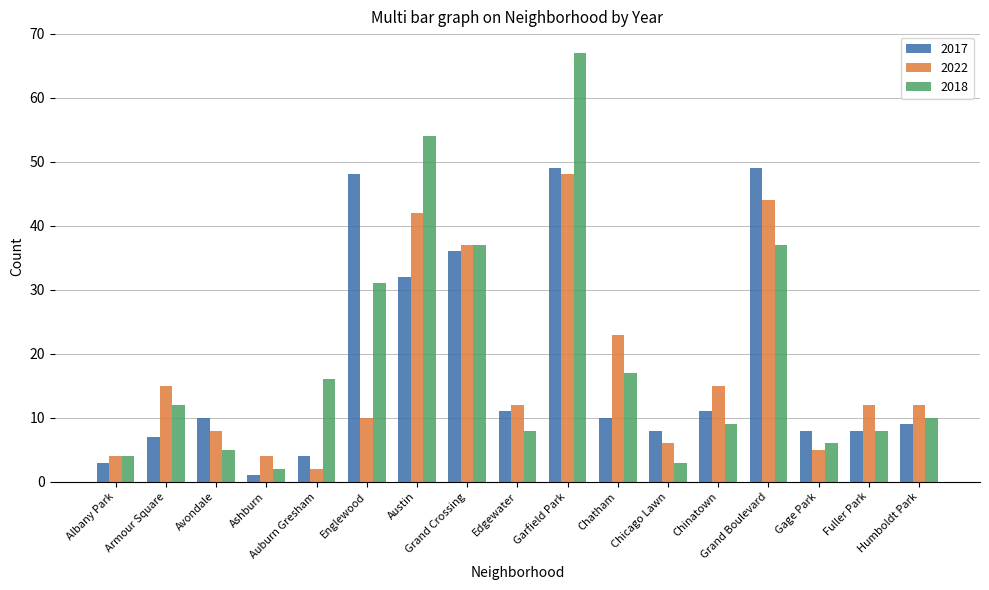

What is the difference between the maximum and minimum values in the 2018 series?

65